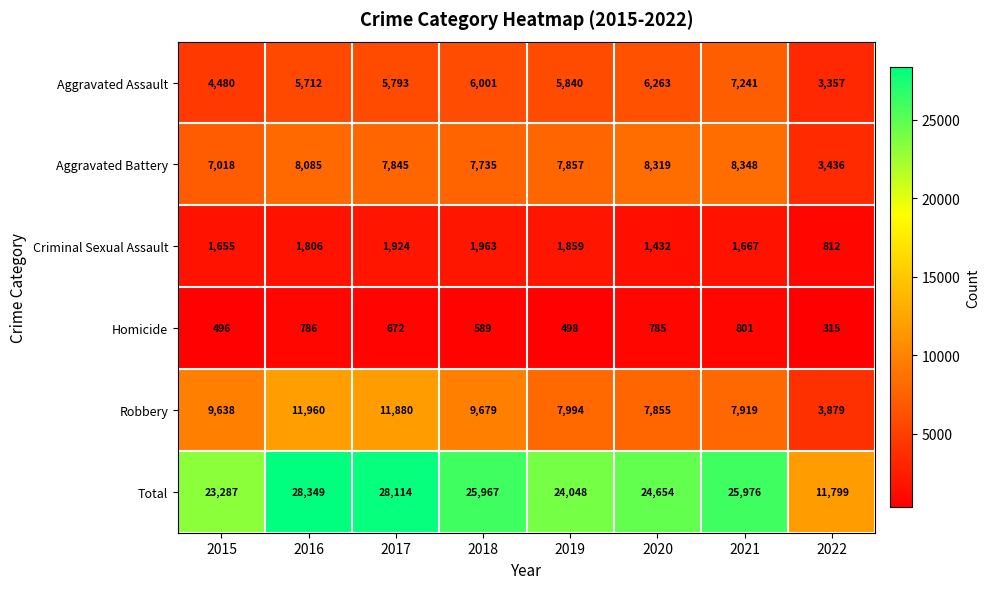

Which category has the highest value across all series?

2016